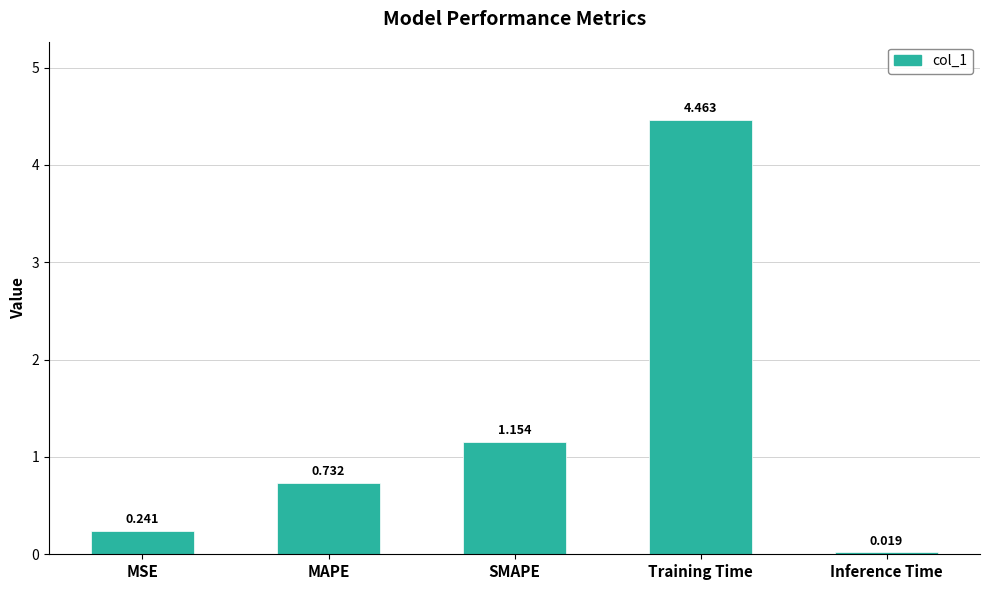

Does the chart contain stacked bars?

No